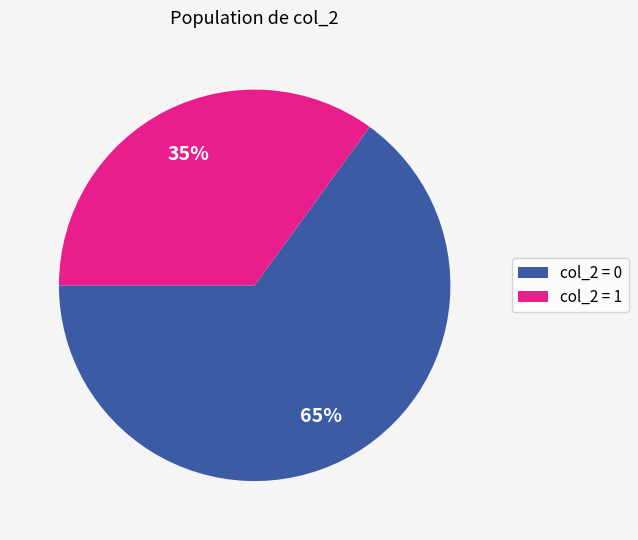

Is there a majority slice in this chart?

Yes